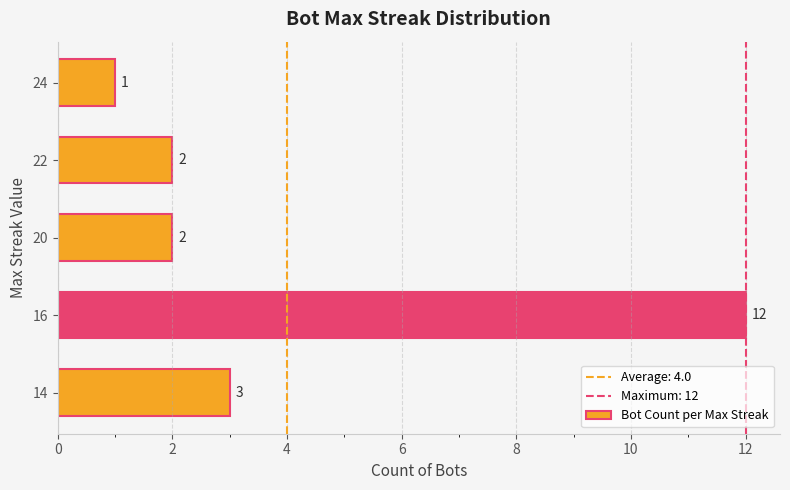

Which category has the highest value across all series?

16